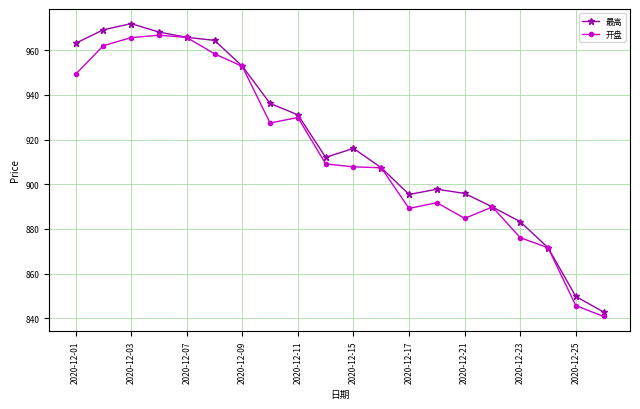

What are all the series names shown in the legend?

最高, 开盘